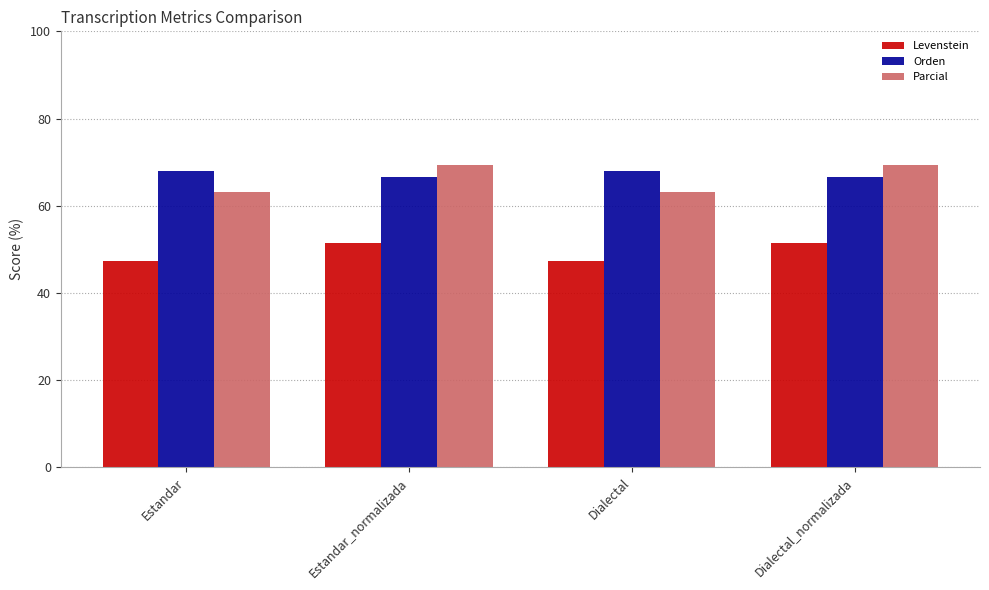

What are all the series names shown in the legend?

Levenstein, Orden, Parcial